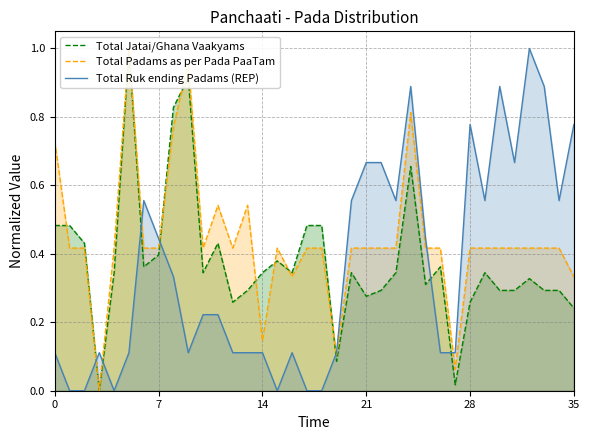

What is the approximate value of Total Ruk ending Padams (REP) at 26?

0.1